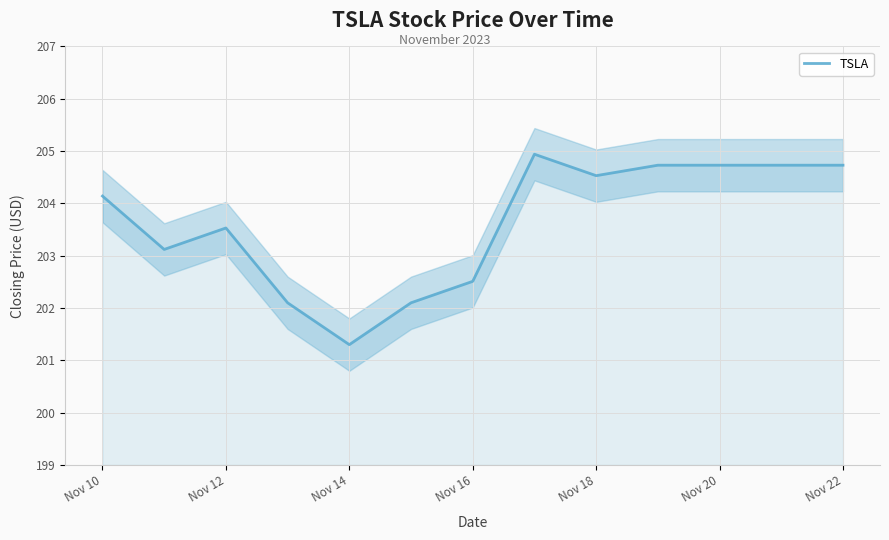

The TSLA series shows 203.5 at Nov 12. True or false?

True